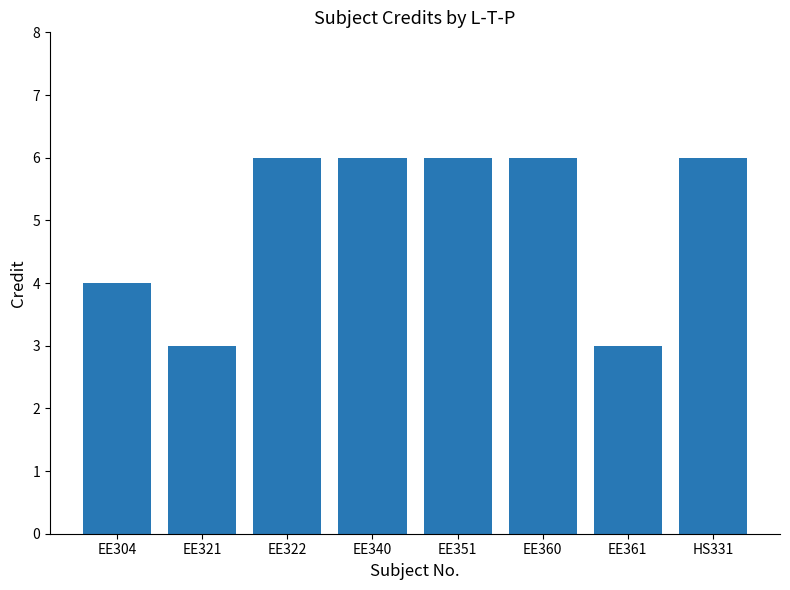

What is the minimum value shown in the chart?

3